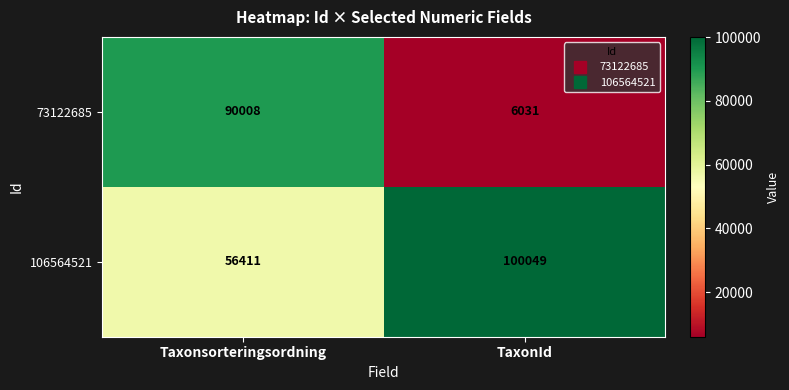

At how many categories does at least one series exceed 12245?

2